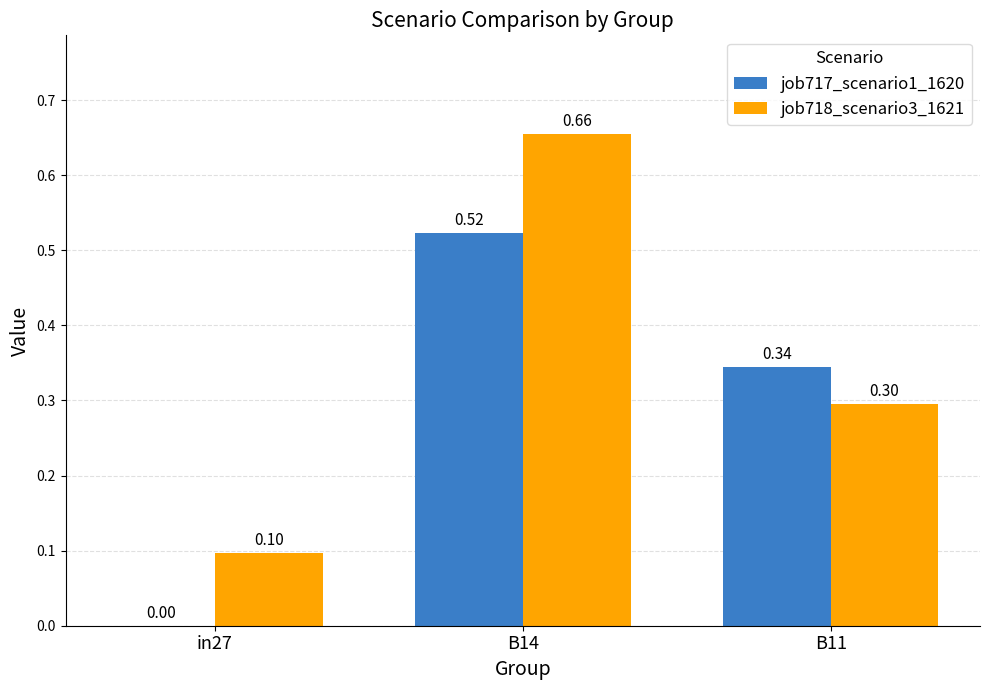

Which series has the largest total across all categories?

job718_scenario3_1621